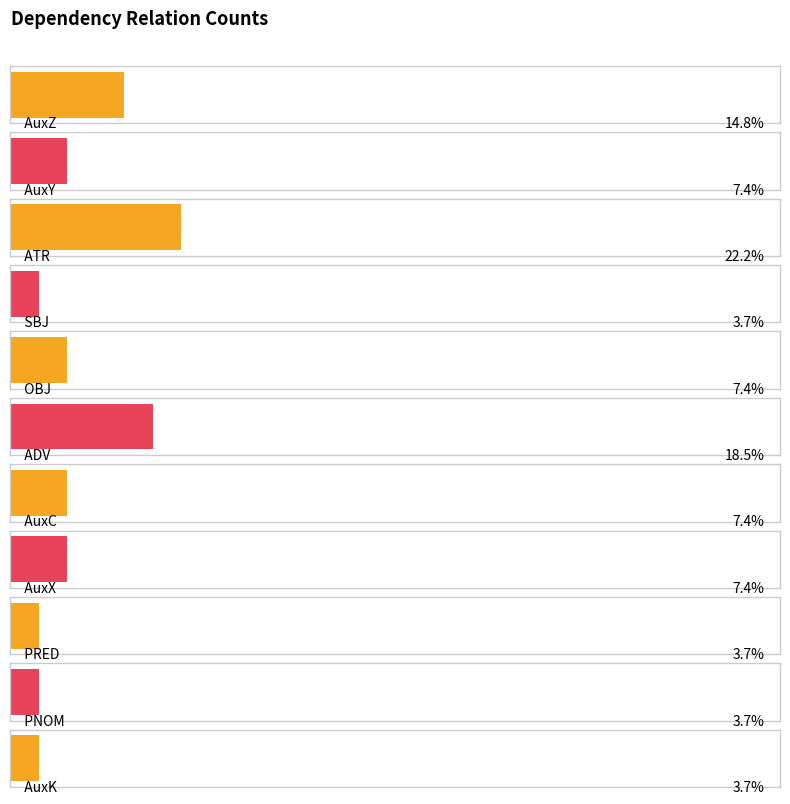

Which has a higher value, PRED or PNOM?

PRED